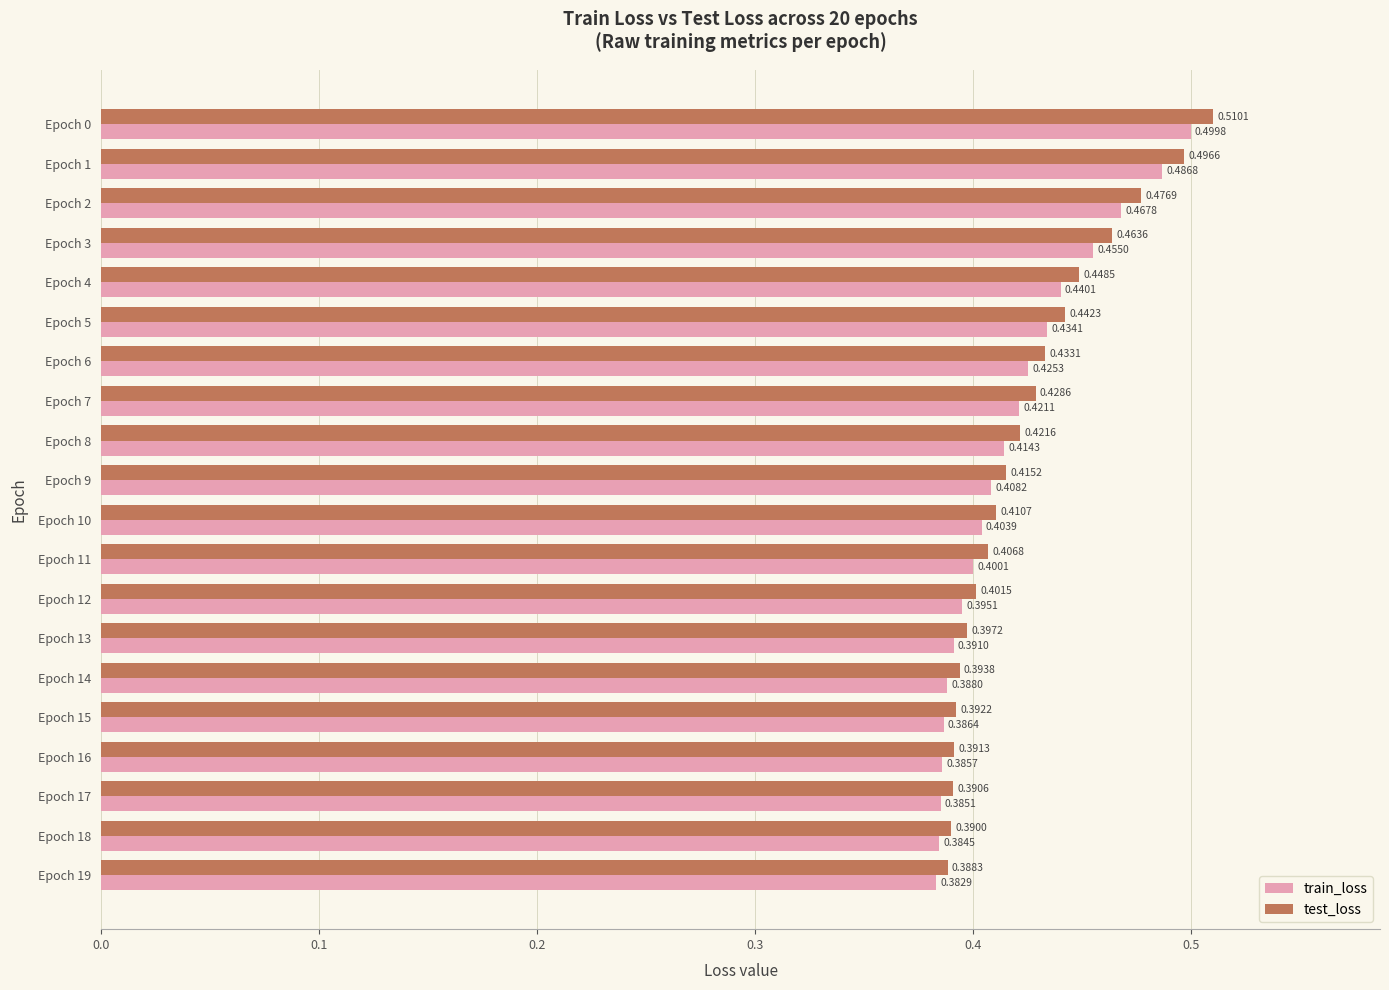

What is the sum of the test_loss values at Epoch 11 and Epoch 5?

0.8